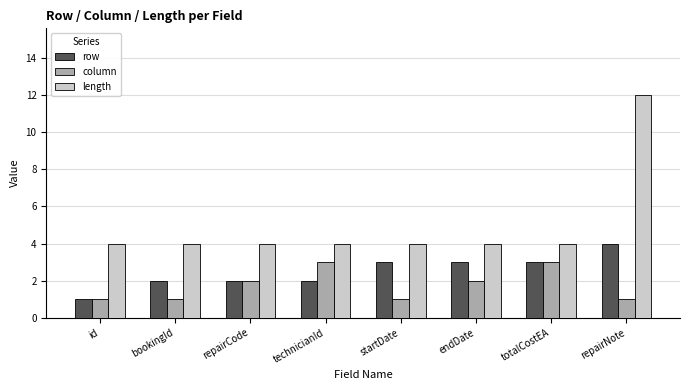

Rank the series at startDate from lowest to highest value.

column, row, length